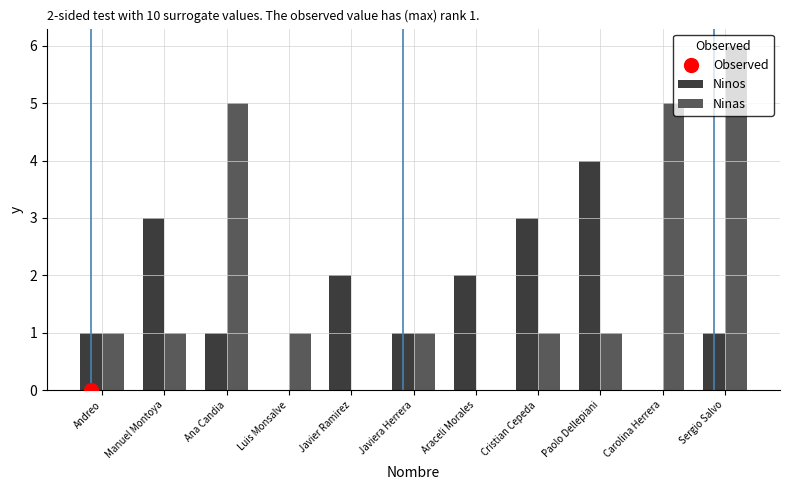

Which category has the highest value across all series?

Sergio Salvo